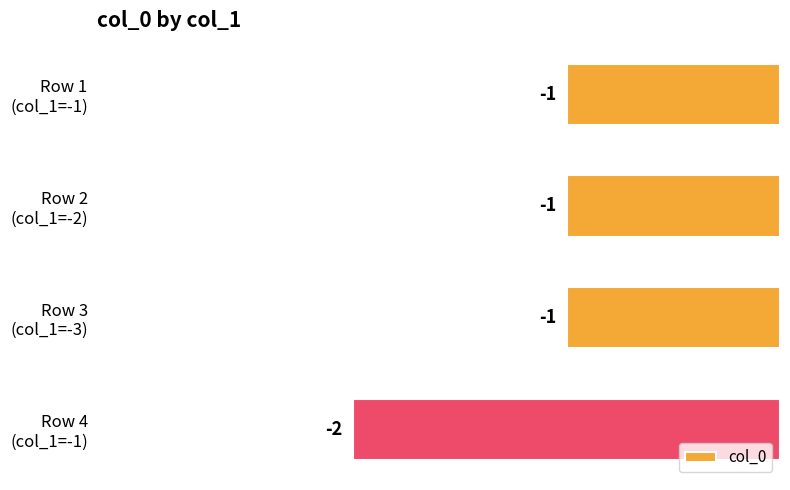

Reading bottom to top, what are all the values shown in this chart?

-2	-1	-1	-1